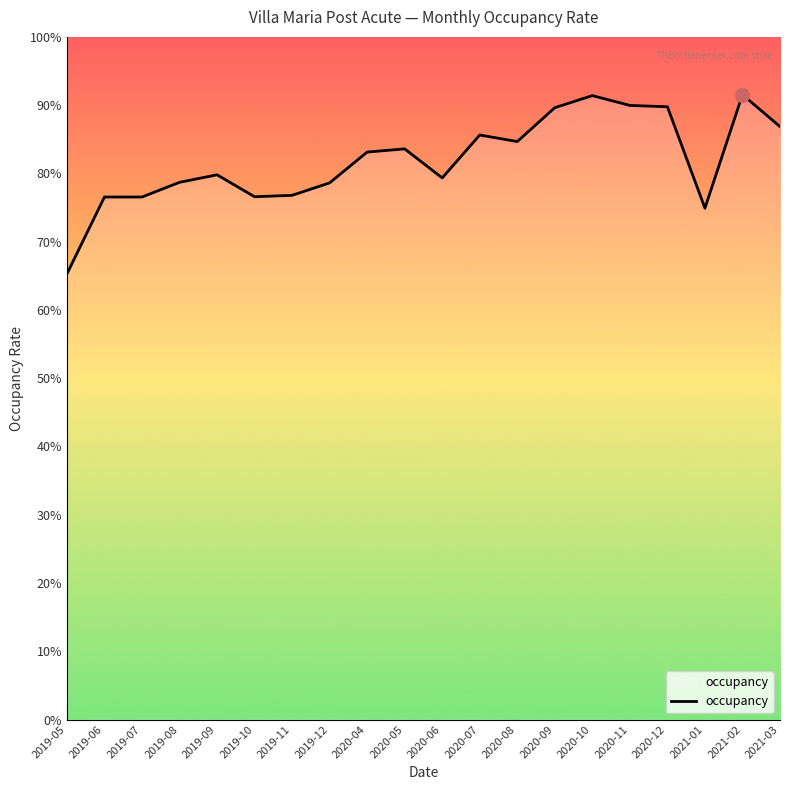

Is this an area chart (filled region under the line)?

Yes